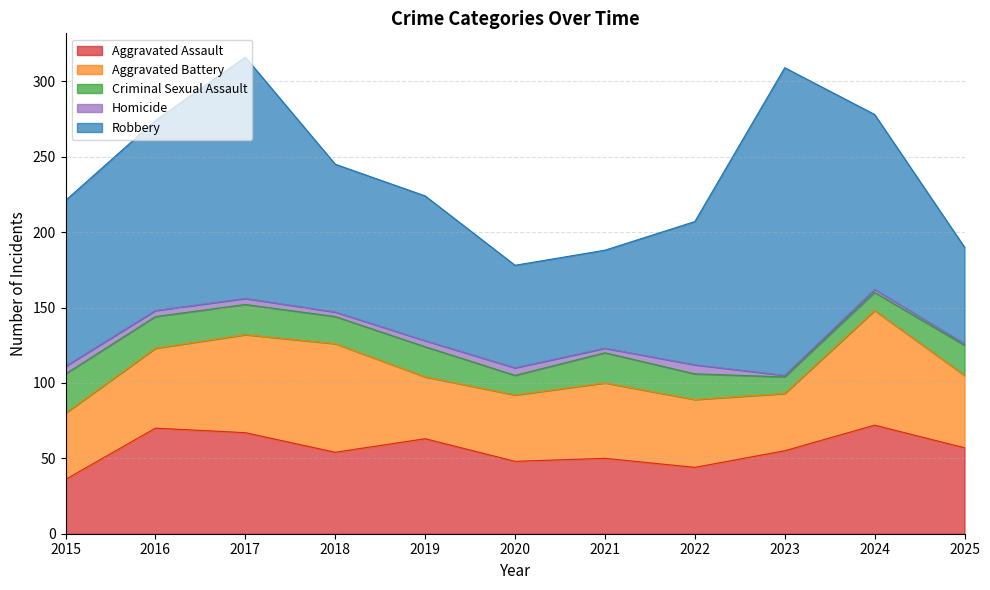

Which has a higher value, 2017 or 2023?

2017